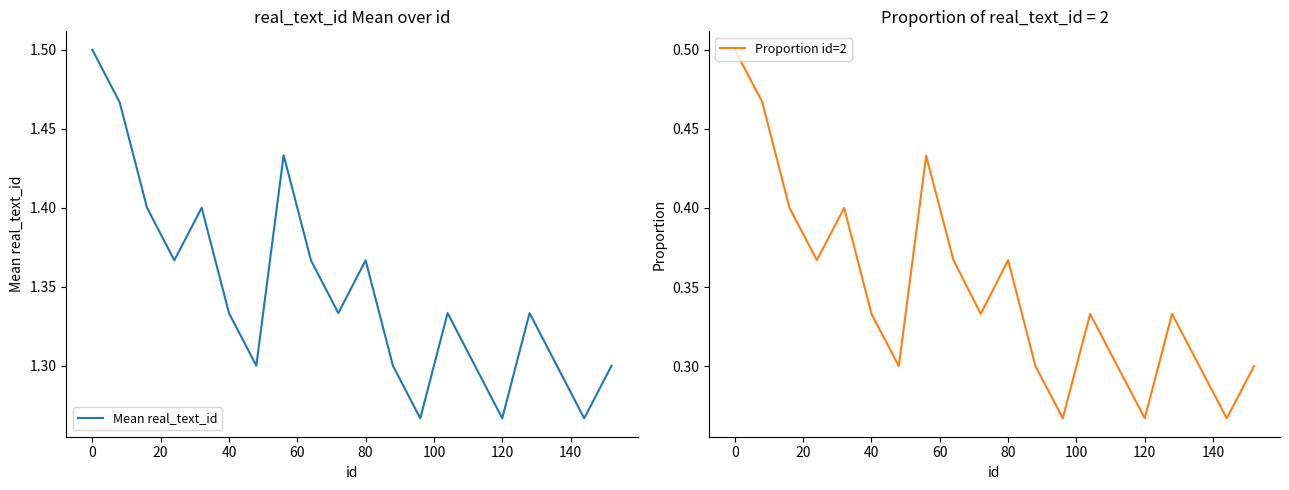

True or false: Mean real_text_id has a value of 0.6 at 11.

False